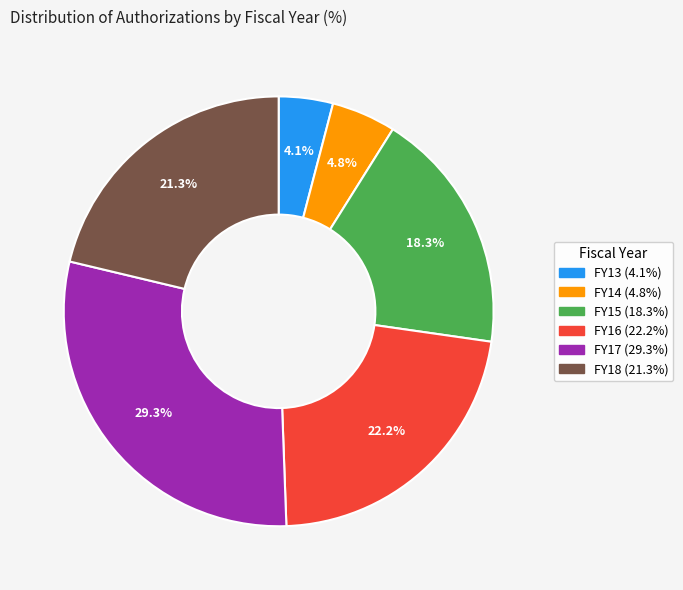

Which slice is the largest?

FY17